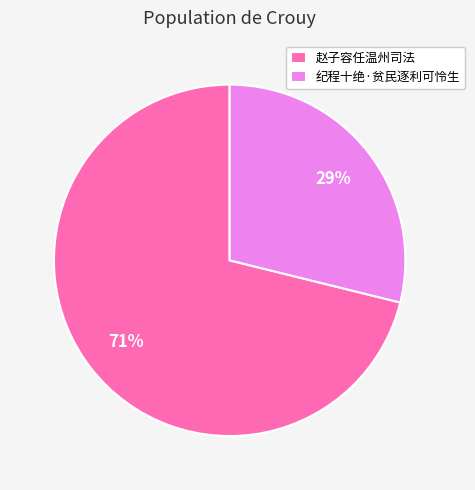

What is the majority slice?

赵子容任温州司法